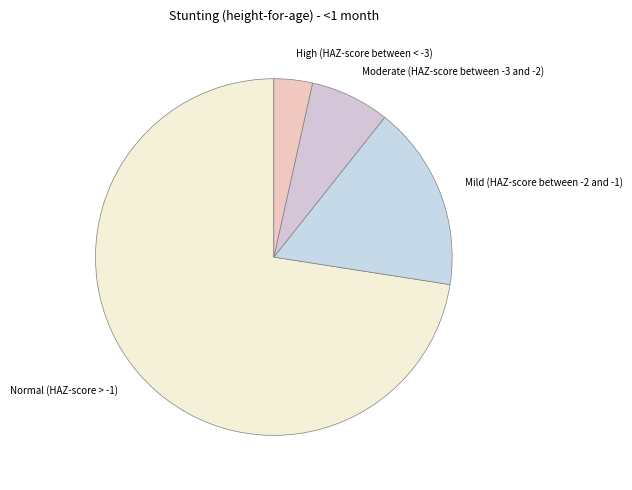

Which category accounts for the majority?

Normal (HAZ-score > -1)